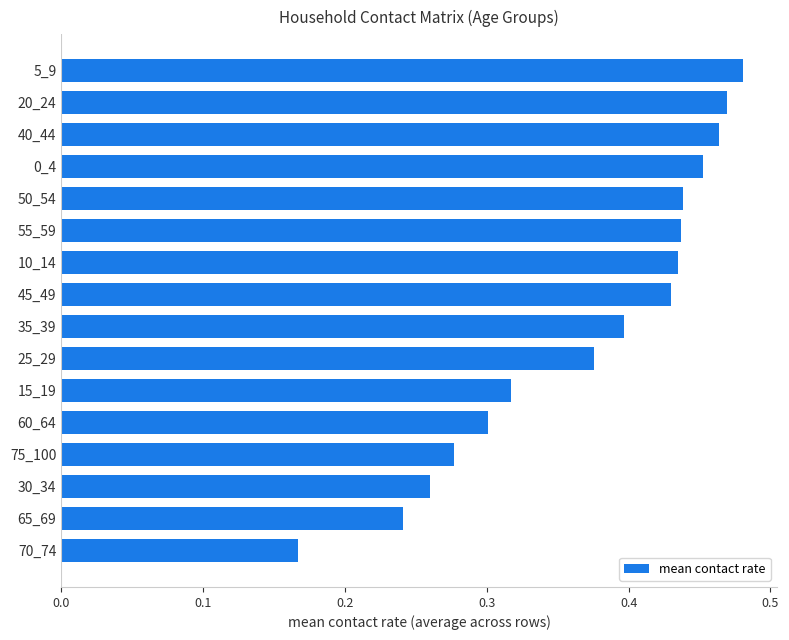

Which label corresponds to the largest value in the chart?

5_9